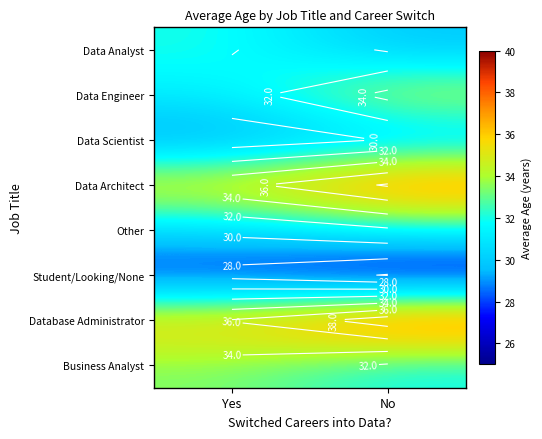

Where does the Student/Looking/None series first go above 27?

Yes